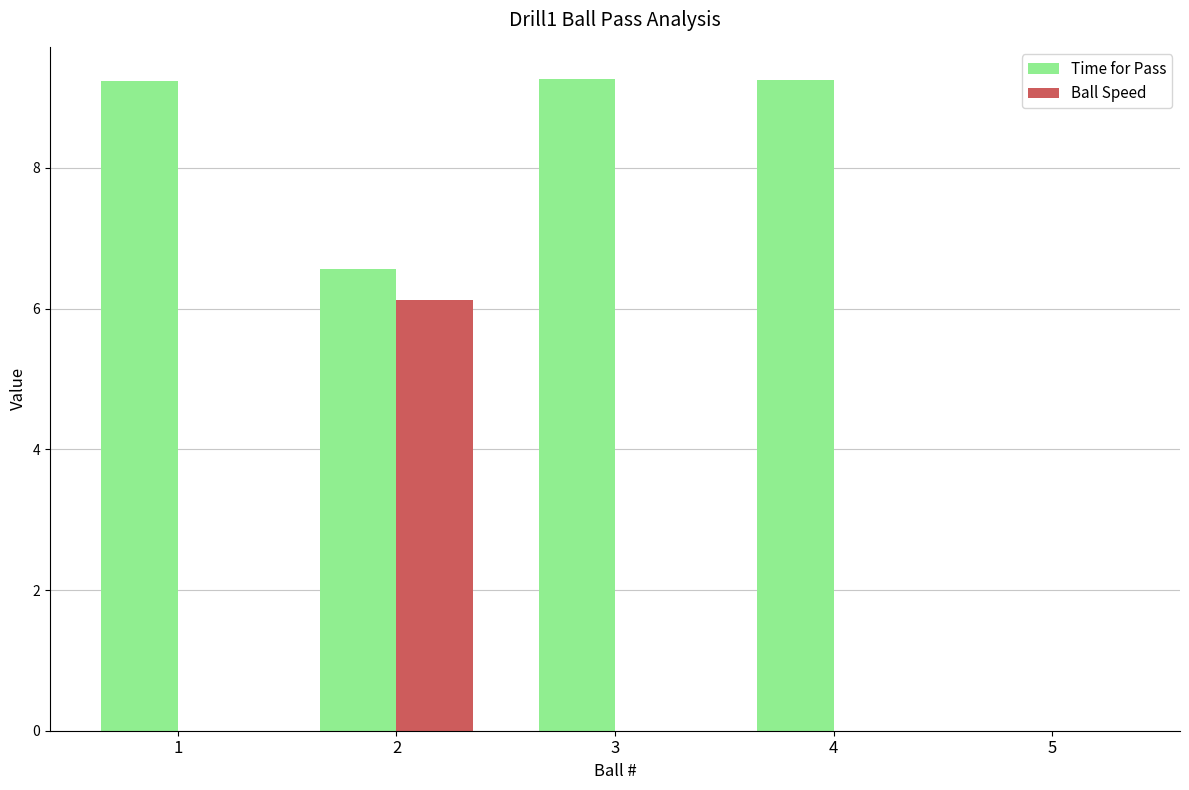

What is the sum of all Ball Speed values?

6.1